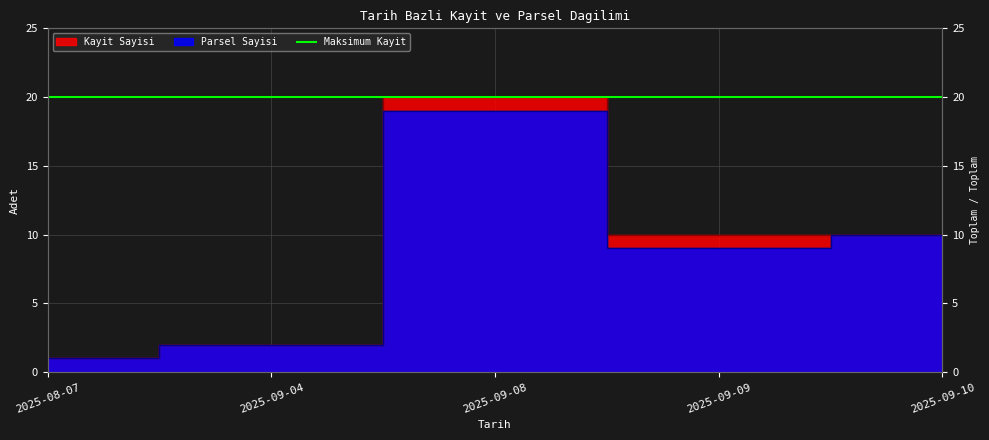

Where is the first local maximum for Kayit Sayisi?

2025-09-08